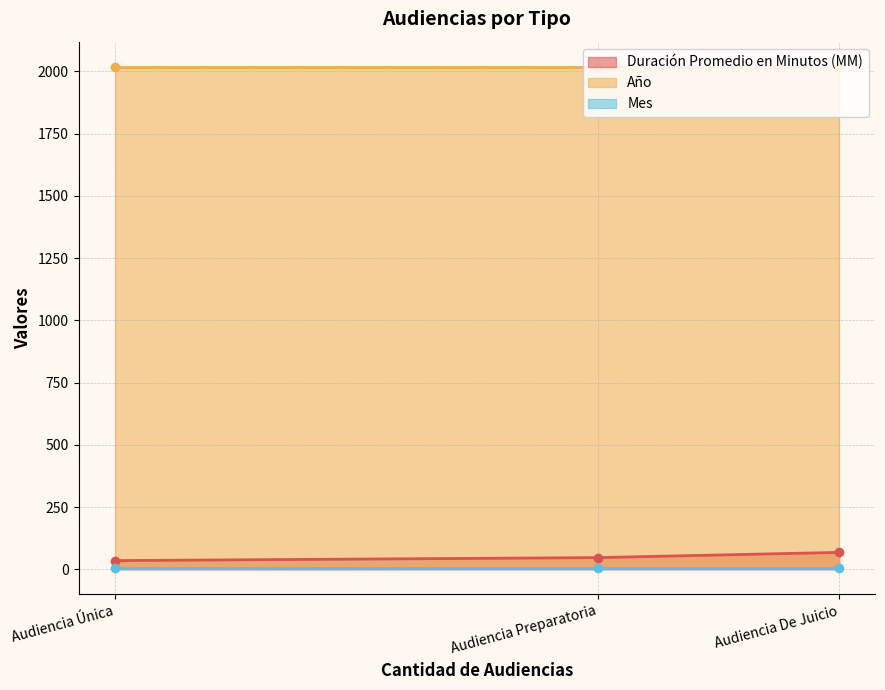

The Duración Promedio en Minutos (MM) series shows 68 at Audiencia De Juicio. True or false?

True